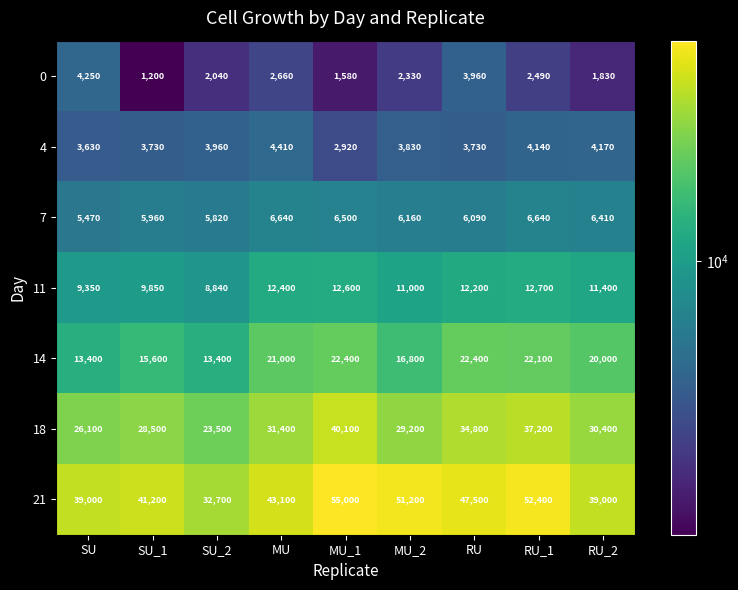

What is the spread (max minus min) of values at RU?

43770